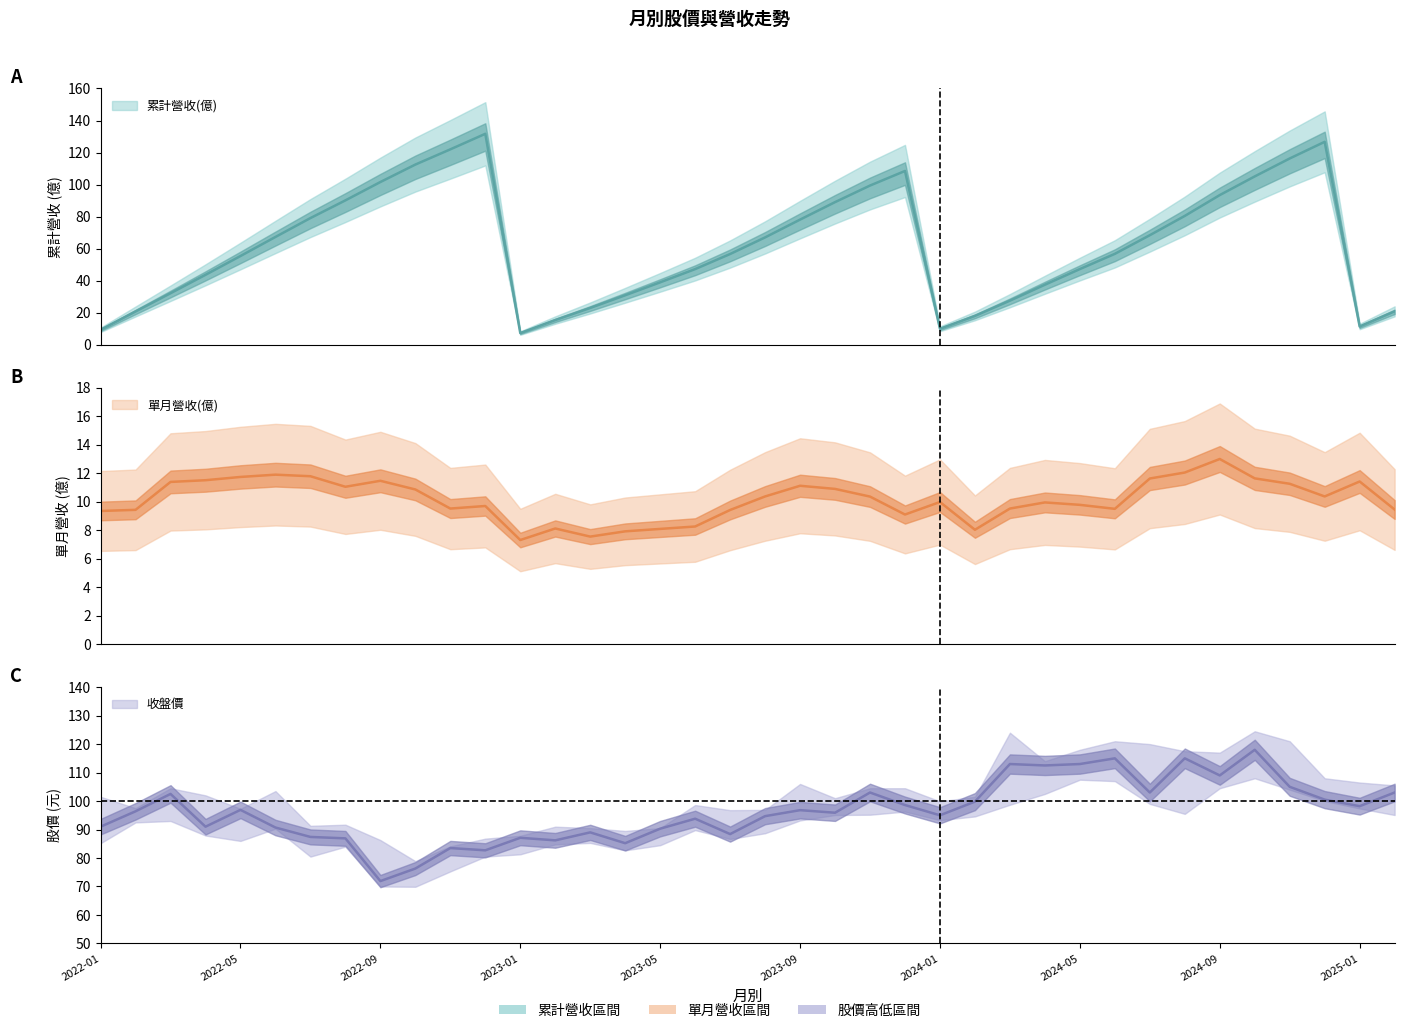

Rank the categories by 單月營收(億) value from highest to lowest.

2024-09, 2024-08, 2022-06, 2022-07, 2022-05, 2024-10, 2024-07, 2022-04, 2022-09, 2025-01, 2022-03, 2024-11, 2023-09, 2022-08, 2023-10, 2022-10, 2023-08, 2024-12, 2023-11, 2024-01, 2024-04, 2024-05, 2022-12, 2022-11, 2024-03, 2024-06, 2025-02, 2022-02, 2023-07, 2022-01, 2023-12, 2023-06, 2023-02, 2023-05, 2024-02, 2023-04, 2023-03, 2023-01